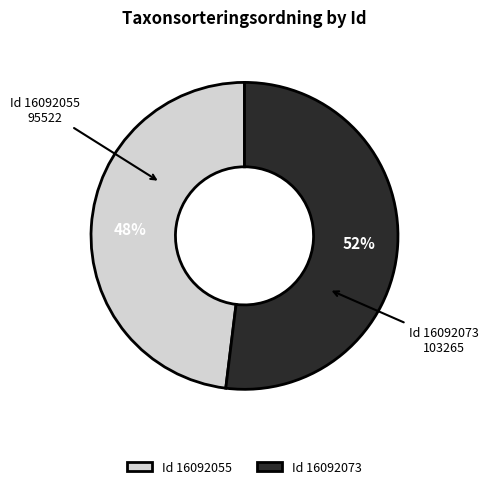

What is the largest slice in the pie chart?

Id 16092073